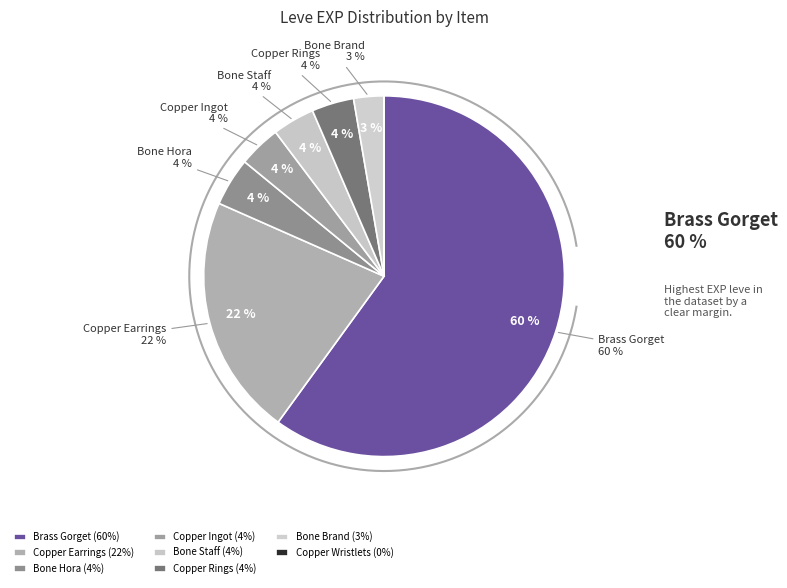

What is the smallest slice in the pie chart?

Copper Wristlets